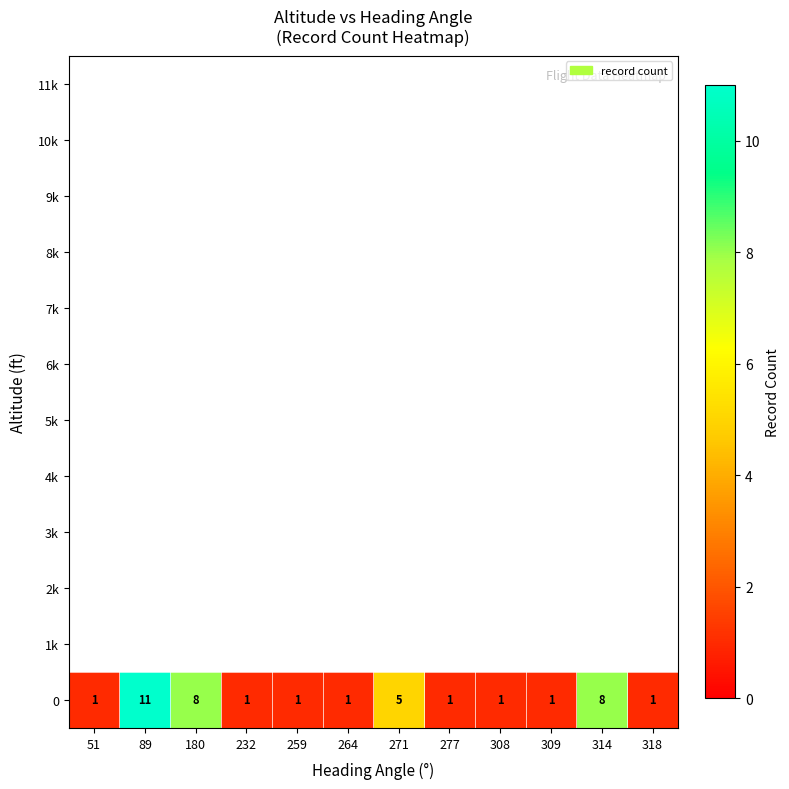

Count the number of categories in the chart.

12